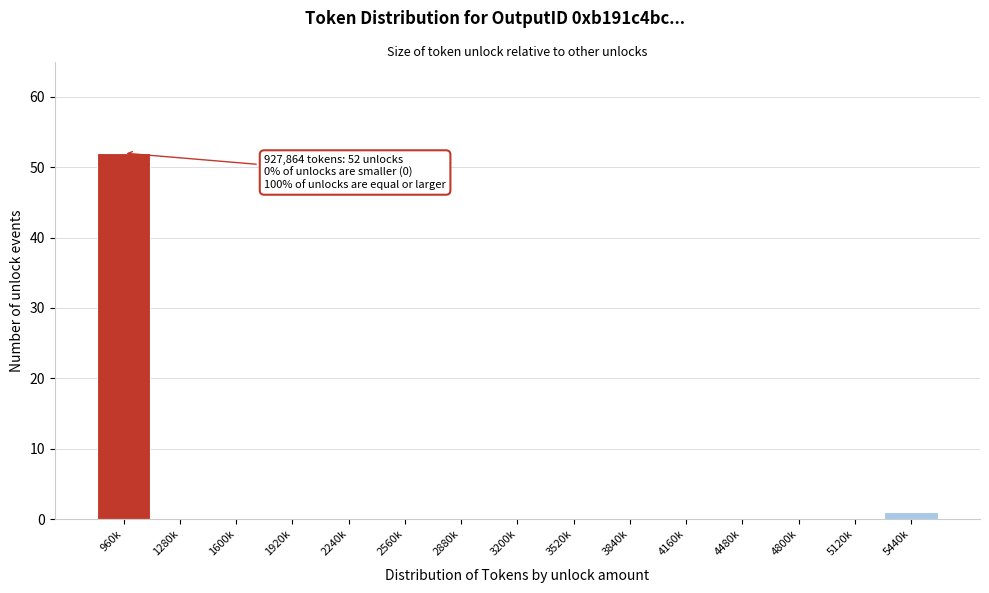

Reading left to right, transcribe all the data shown in this chart.

960k=52	1280k=0	1600k=0	1920k=0	2240k=0	2560k=0	2880k=0	3200k=0	3520k=0	3840k=0	4160k=0	4480k=0	4800k=0	5120k=0	5440k=1